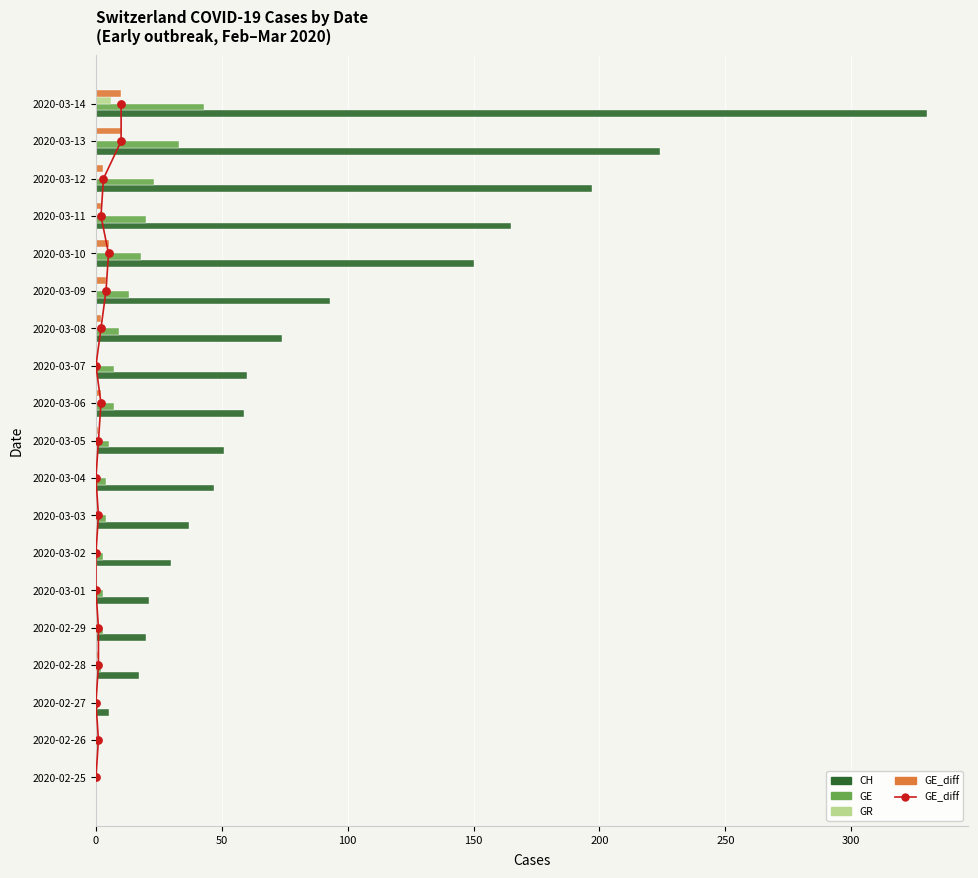

Which series has the widest spread of Y values?

CH